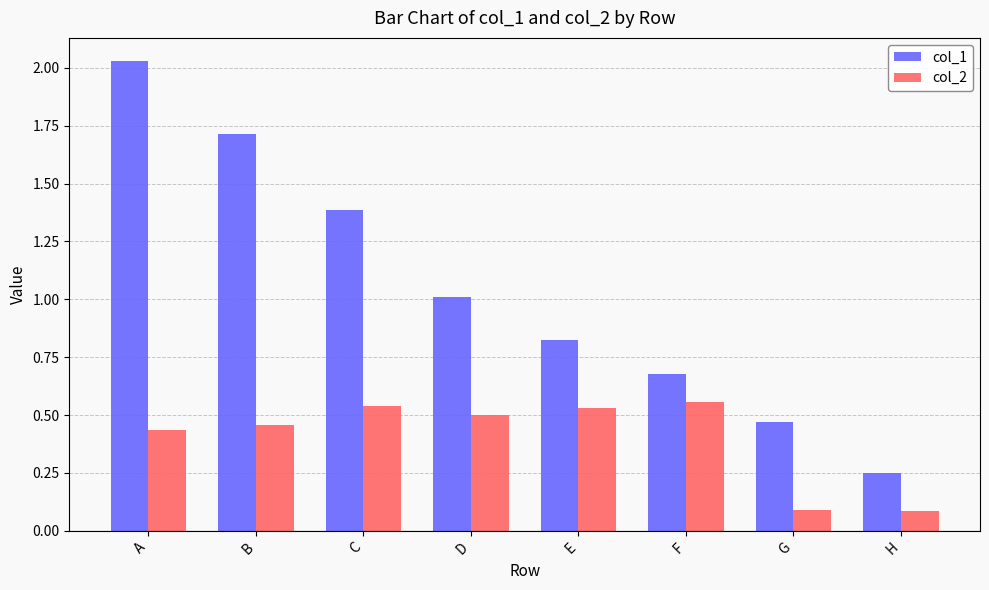

Rank the series at F from highest to lowest value.

col_1, col_2